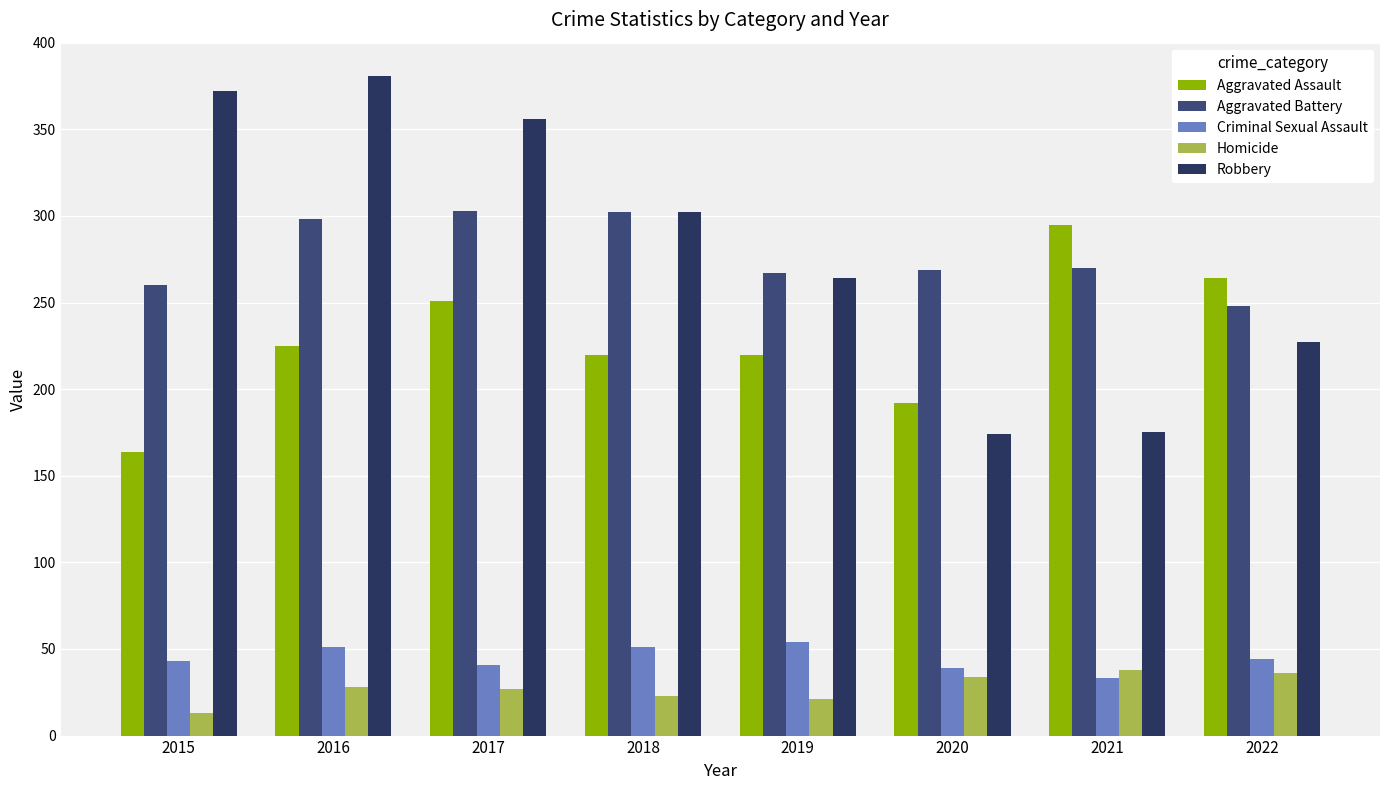

What is the value of the Homicide bar at the 2nd from the left?

28